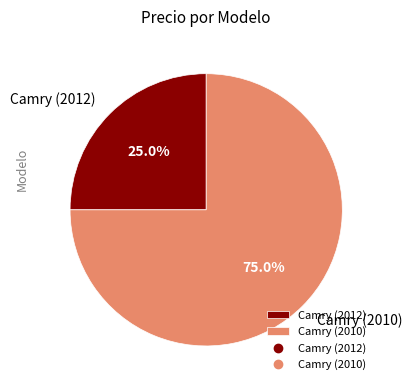

What percentage is NOT represented by Camry (2012)?

75.0%